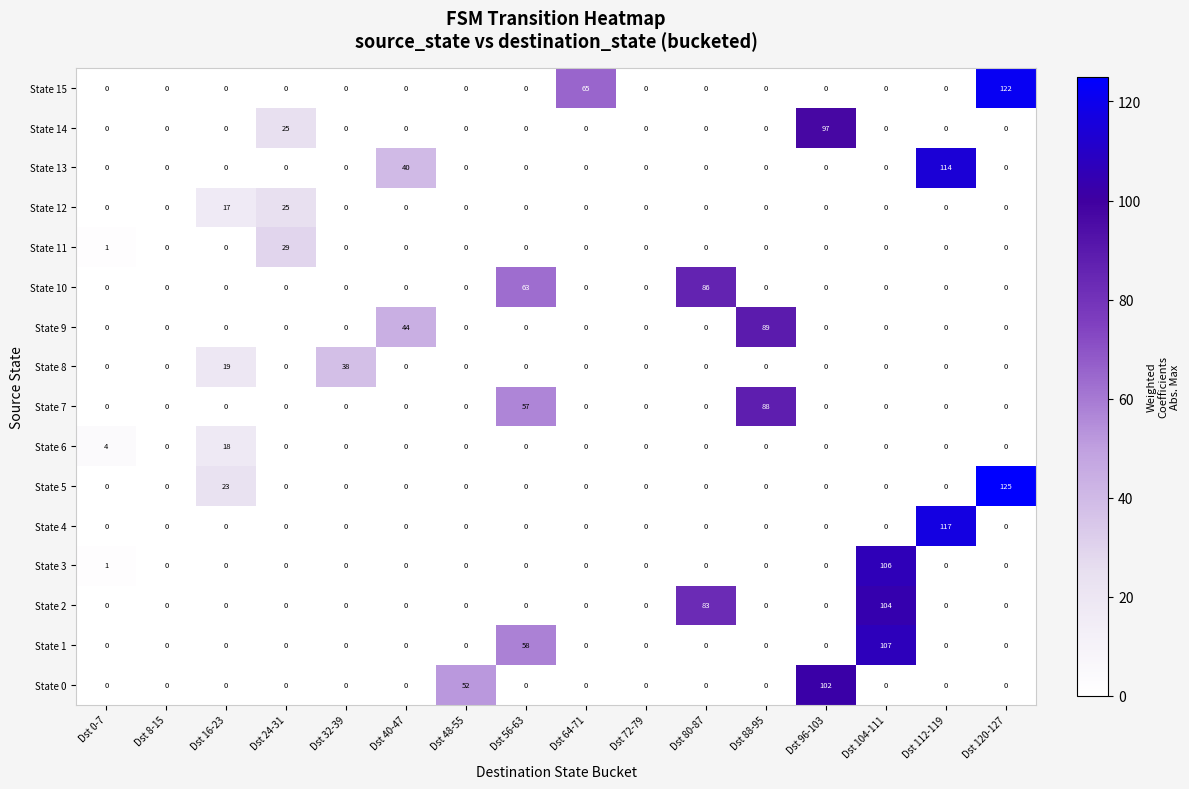

Rank the series by their maximum value, from lowest to highest.

State 6, State 12, State 11, State 8, State 10, State 7, State 9, State 14, State 0, State 2, State 3, State 1, State 13, State 4, State 15, State 5